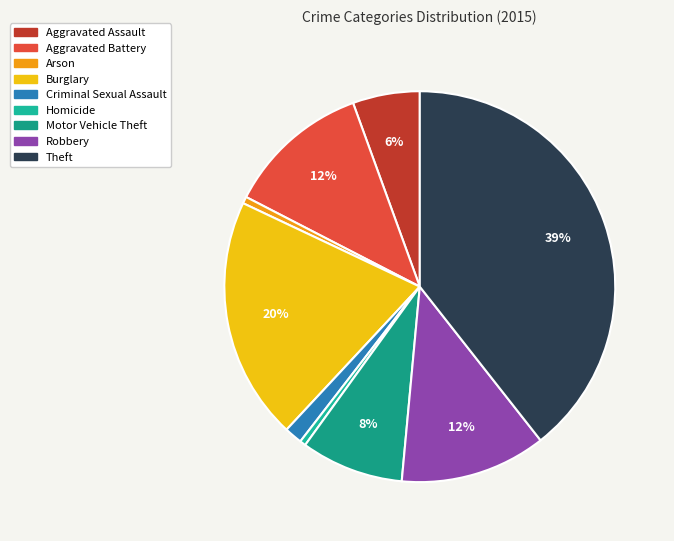

How many segments does this pie chart have?

9